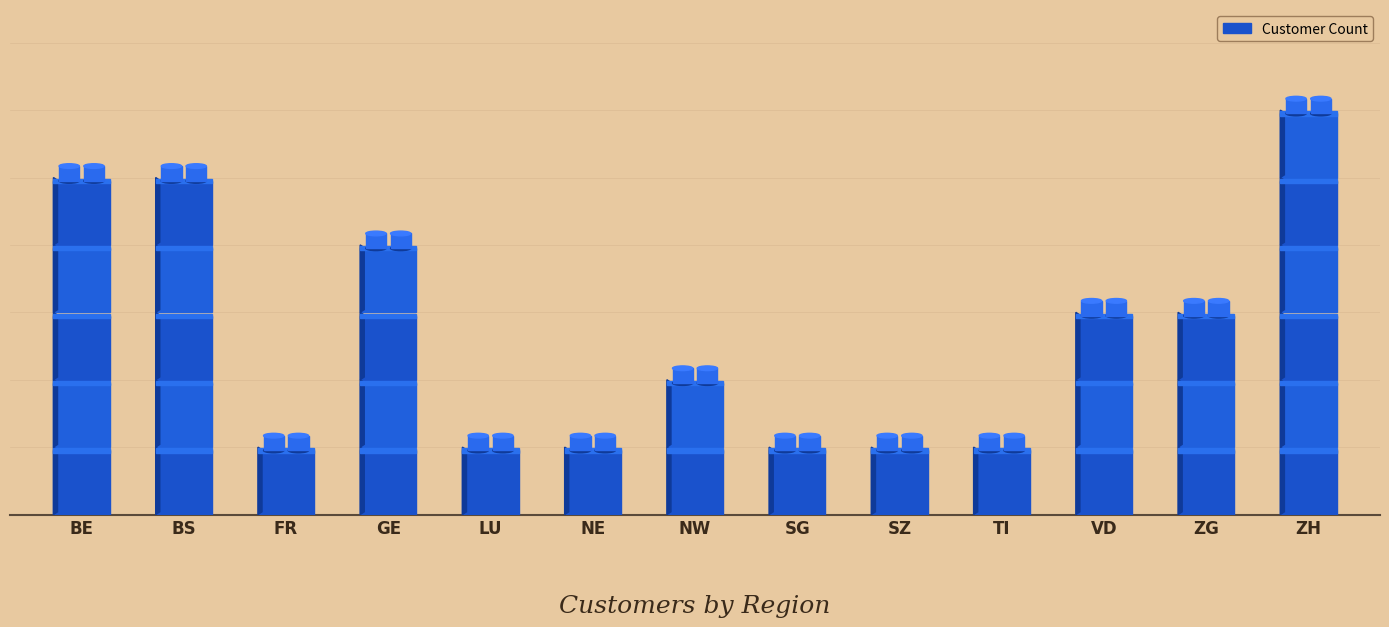

Are the bars grouped side by side (vs. stacked)?

No